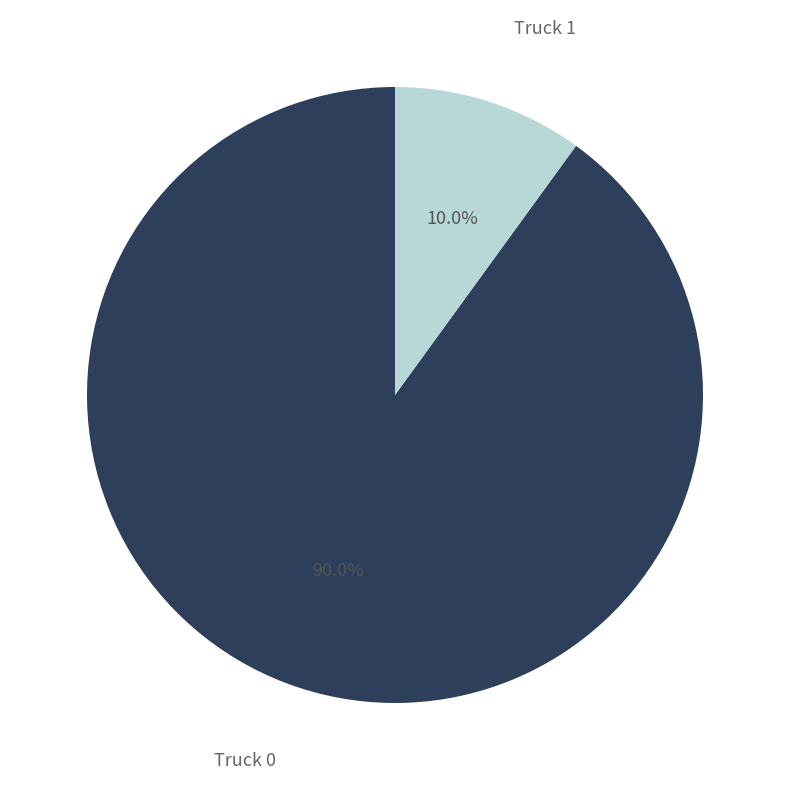

Is there any slice that represents more than half of the pie?

Yes